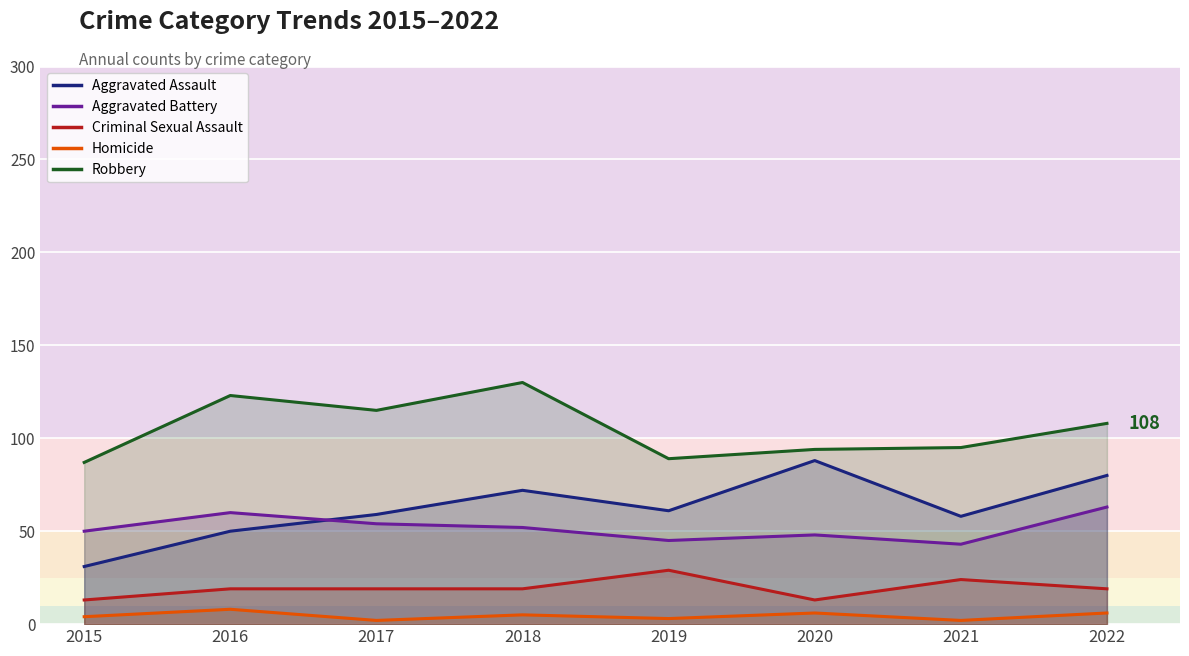

What is the sum of the Homicide values at 2021 and 2017?

4